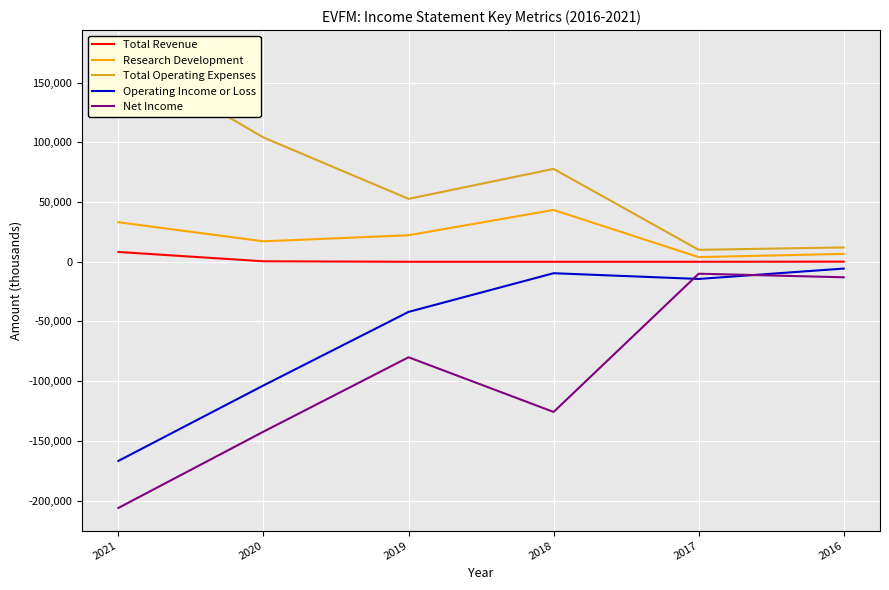

At 2020, list the series in order from smallest to largest.

Net Income, Operating Income or Loss, Total Revenue, Research Development, Total Operating Expenses